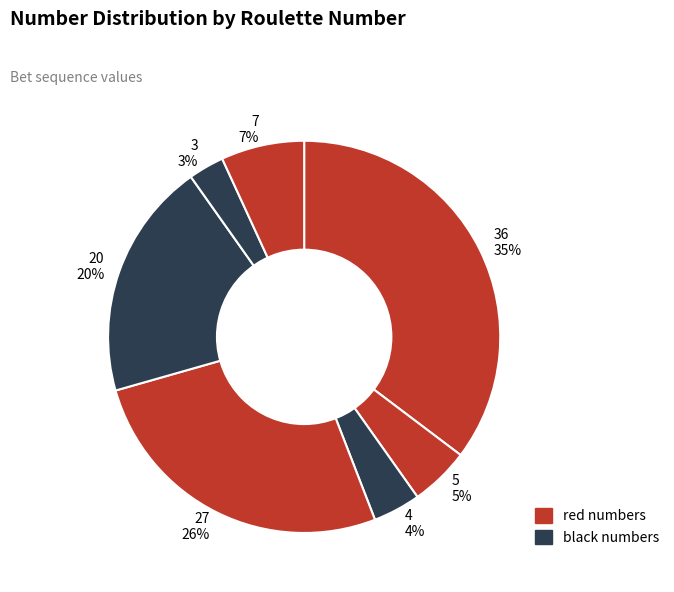

Between 5 5% and 27 26%, which is larger?

27 26%